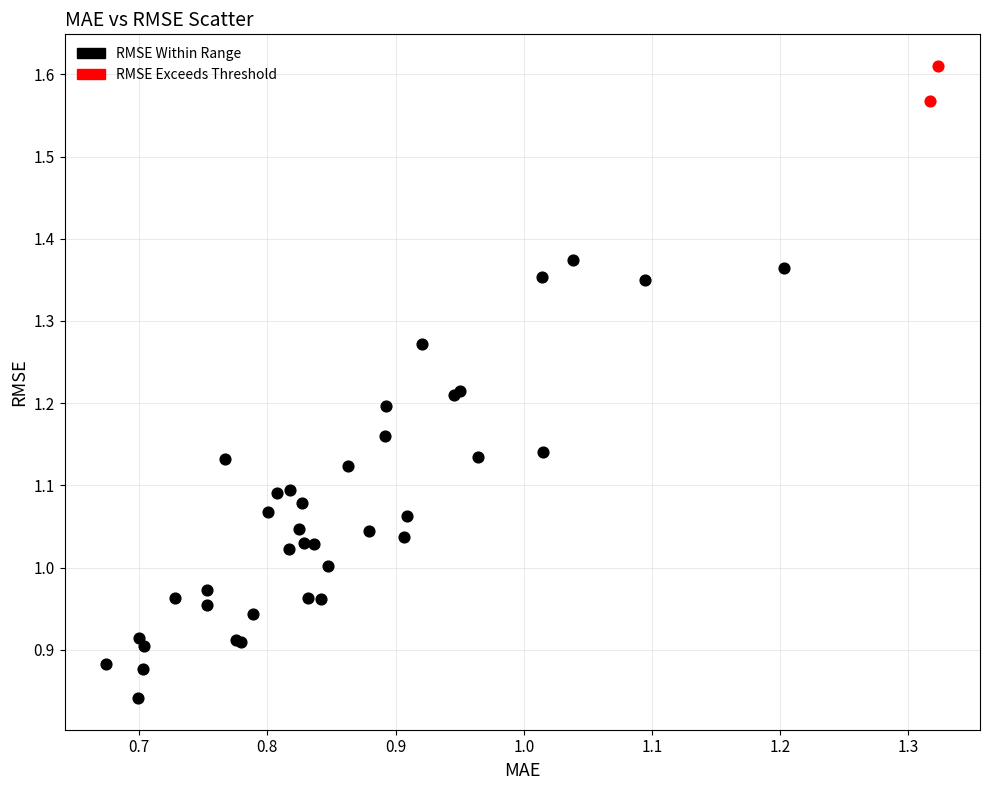

Which series has the largest Y range (max minus min)?

RMSE Within Range